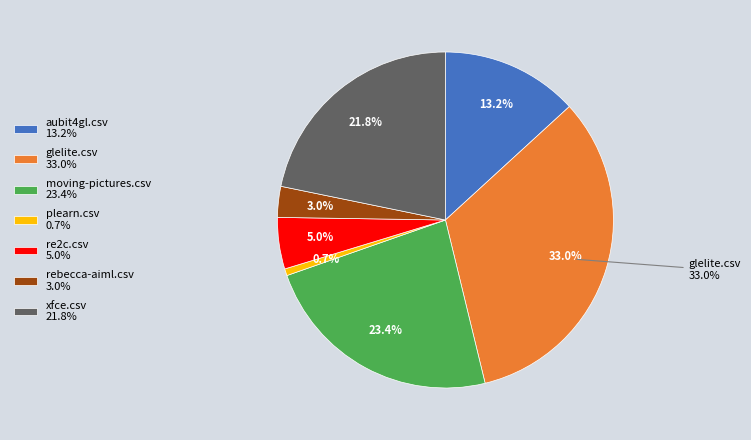

To the nearest percent, what is the difference between the largest and smallest slice percentages?

32%